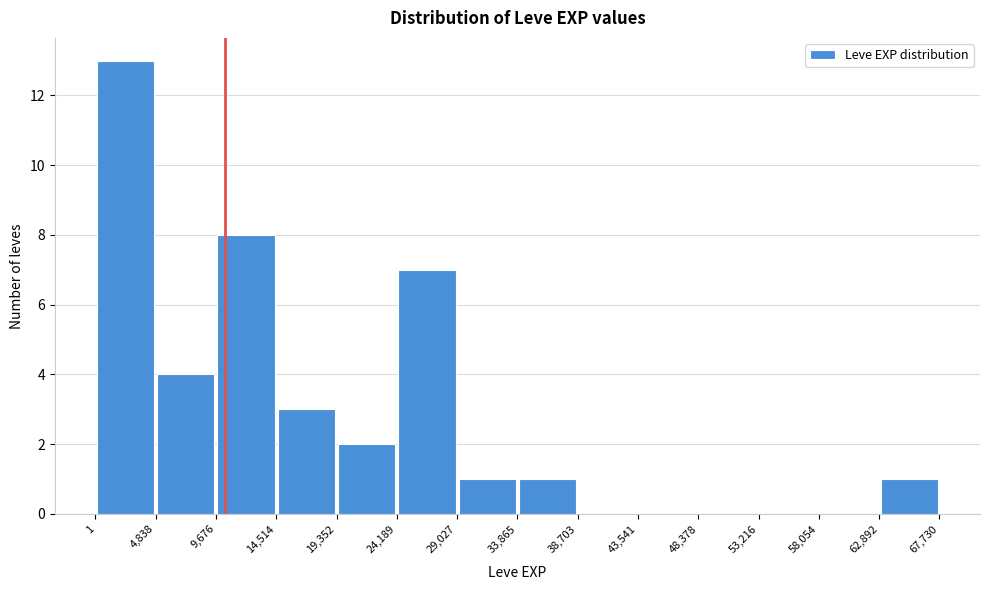

How tall is the bar that spans 33,865 to 38,703 on the x-axis? The values are not printed on the chart, so give them approximately, as read against the axis.

1